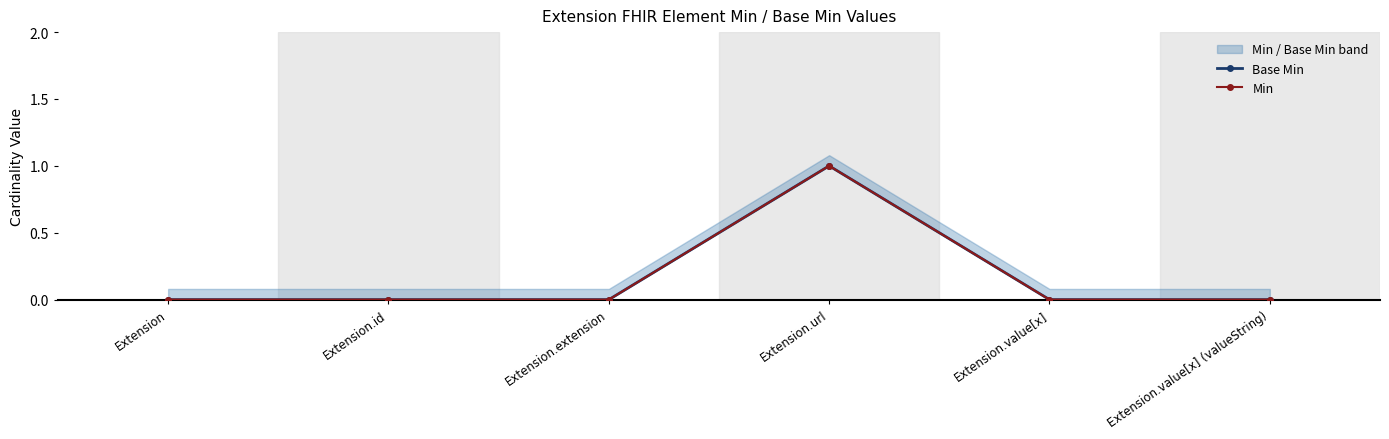

Between Extension and Extension.extension, which is larger?

Extension